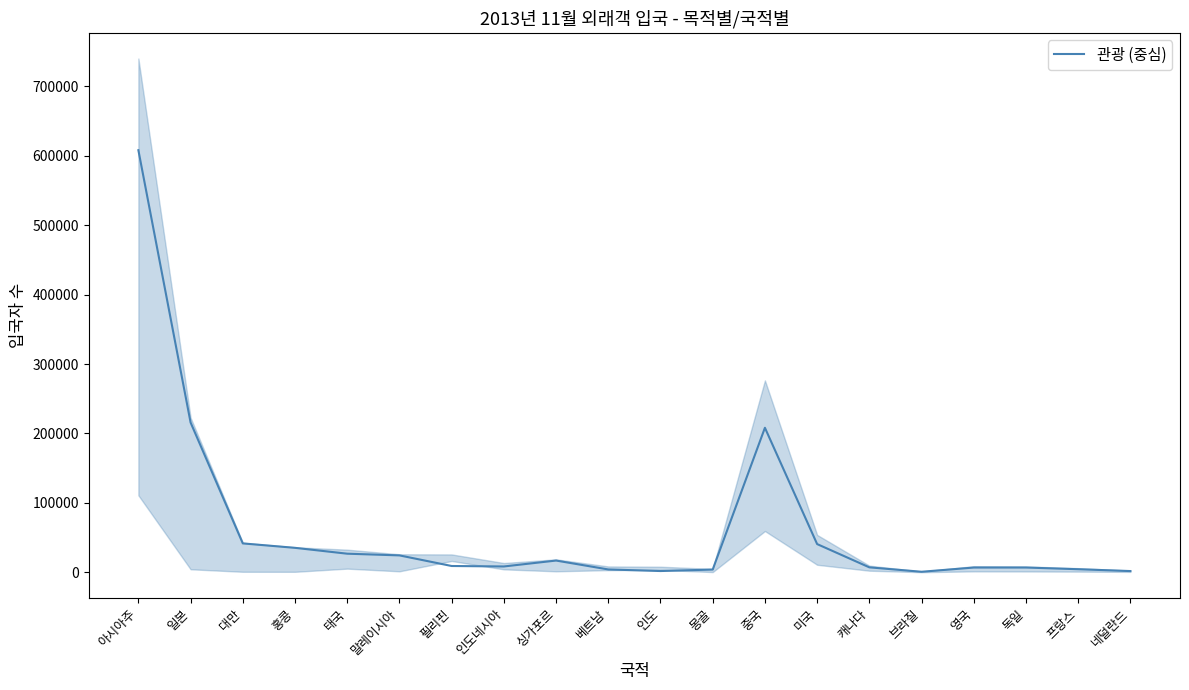

How many lines are shown in the chart?

1